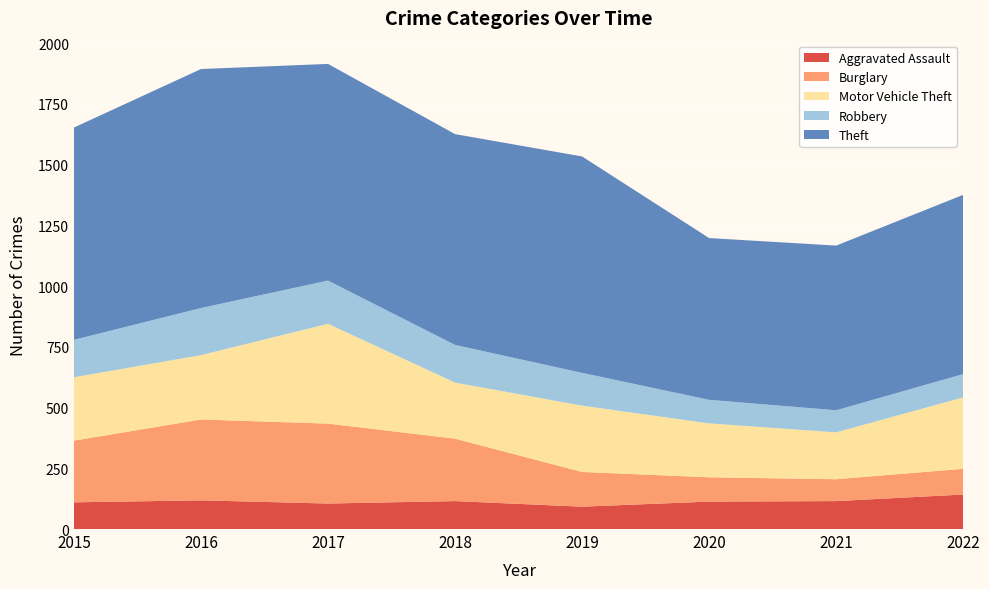

Reading left to right, transcribe all the data shown in this chart.

Aggravated Assault: 2015=110	2016=118	2017=105	2018=115	2019=92	2020=113	2021=115	2022=142
Burglary: 2015=254	2016=333	2017=329	2018=257	2019=143	2020=100	2021=90	2022=106
Motor Vehicle Theft: 2015=261	2016=265	2017=411	2018=231	2019=273	2020=222	2021=193	2022=294
Robbery: 2015=154	2016=194	2017=178	2018=155	2019=135	2020=97	2021=91	2022=96
Theft: 2015=874	2016=984	2017=892	2018=868	2019=891	2020=666	2021=678	2022=738